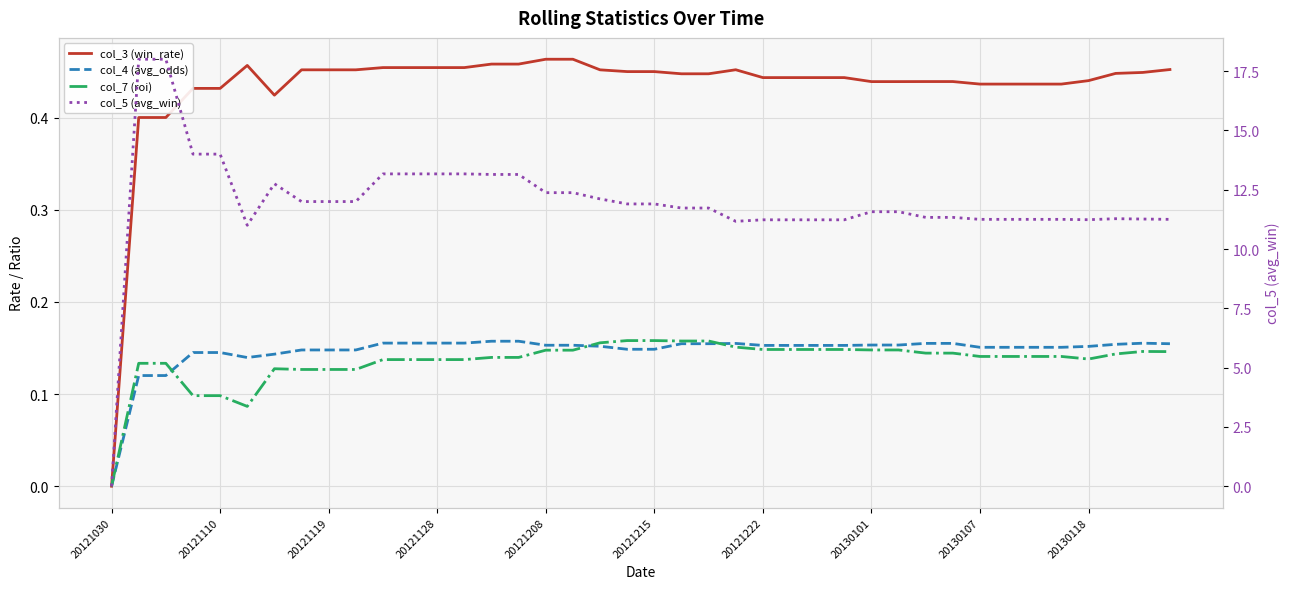

Reading right to left, extract all data points from this chart.

col_3 (win_rate): 0.5	0.4	0.4	0.4	0.4	0.4	0.4	0.4	0.4	0.4	0.4	0.4	0.4	0.4	0.4	0.4	0.5	0.4	0.4	0.4	0.4	0.5	0.5	0.5	0.5	0.5	0.5	0.5	0.5	0.5	0.5	0.5	0.5	0.4	0.5	0.4	0.4	0.4	0.4	0.0
col_4 (avg_odds): 0.2	0.2	0.2	0.2	0.2	0.2	0.2	0.2	0.2	0.2	0.2	0.2	0.2	0.2	0.2	0.2	0.2	0.2	0.2	0.1	0.1	0.2	0.2	0.2	0.2	0.2	0.2	0.2	0.2	0.2	0.1	0.1	0.1	0.1	0.1	0.1	0.1	0.1	0.1	0.0
col_7 (roi): 0.1	0.1	0.1	0.1	0.1	0.1	0.1	0.1	0.1	0.1	0.1	0.1	0.1	0.1	0.1	0.1	0.2	0.2	0.2	0.2	0.2	0.2	0.1	0.1	0.1	0.1	0.1	0.1	0.1	0.1	0.1	0.1	0.1	0.1	0.1	0.1	0.1	0.1	0.1	0.0
col_5 (avg_win): 11.2	11.3	11.3	11.2	11.2	11.2	11.2	11.2	11.3	11.3	11.6	11.6	11.2	11.2	11.2	11.2	11.2	11.7	11.7	11.9	11.9	12.1	12.4	12.4	13.1	13.1	13.2	13.2	13.2	13.2	12.0	12.0	12.0	12.8	11.0	14.0	14.0	18.0	18.0	0.0